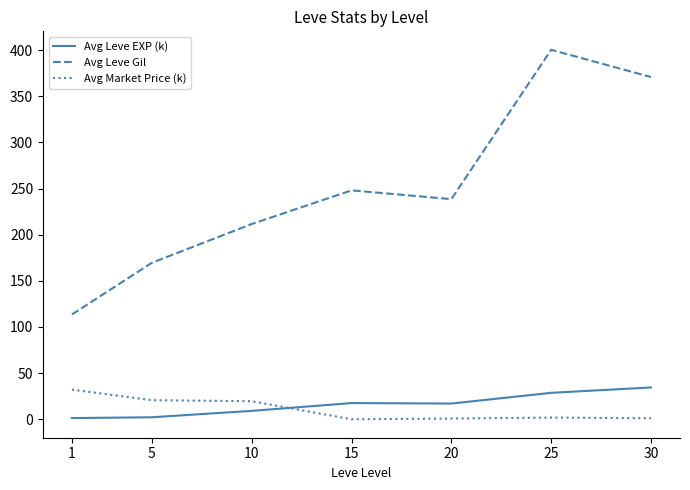

True or false: Avg Market Price (k) and Avg Leve Gil intersect in this chart.

False